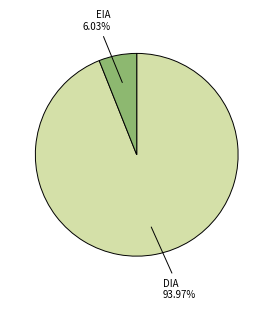

Rank the categories by value from lowest to highest.

EIA, DIA